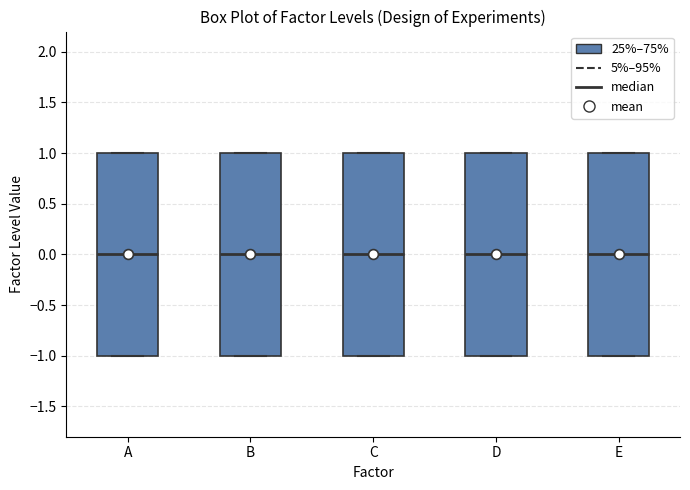

Where is the lower edge of the box for C on the y-axis? The values are not printed on the chart, so give them approximately, as read against the axis.

-1